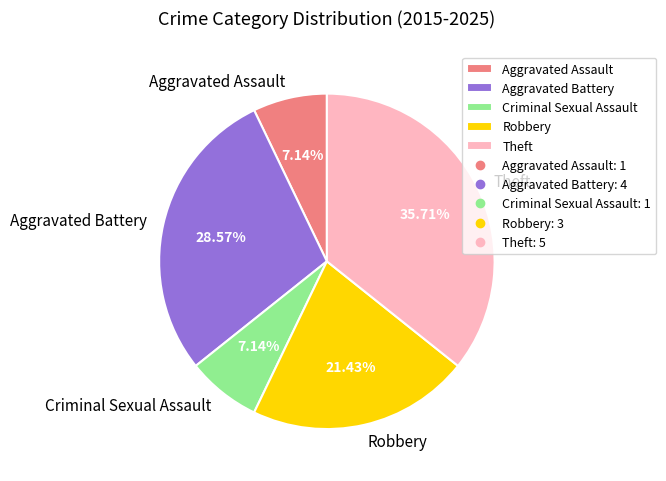

What is the largest slice in the pie chart?

Theft